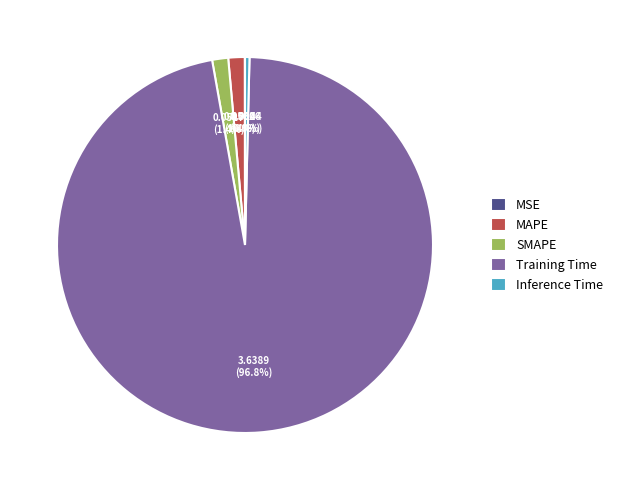

What is the largest slice in the pie chart?

Training Time